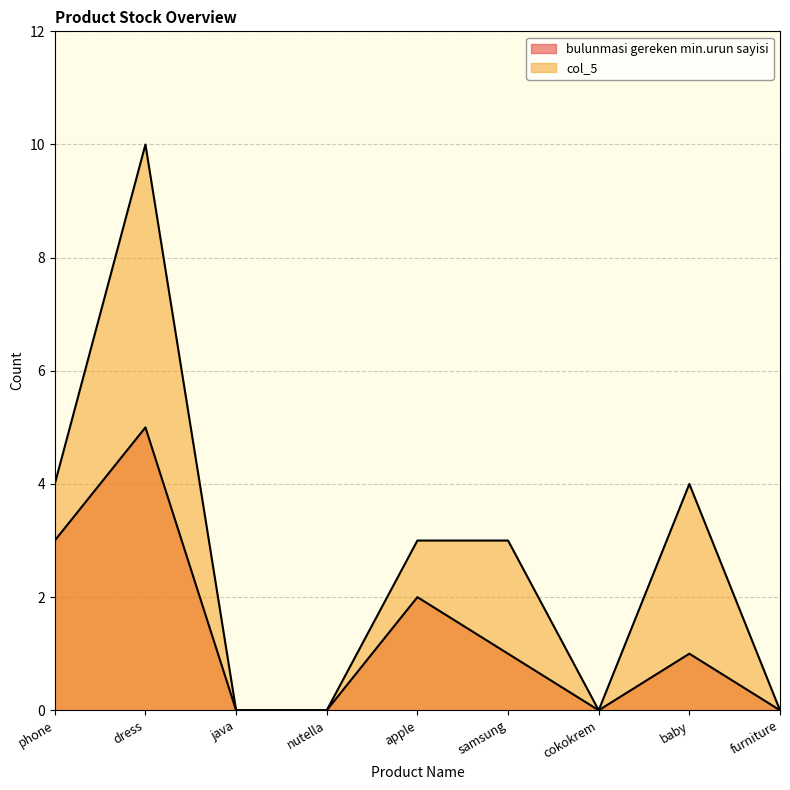

At cokokrem, list the series in order from largest to smallest.

bulunmasi gereken min.urun sayisi, col_5